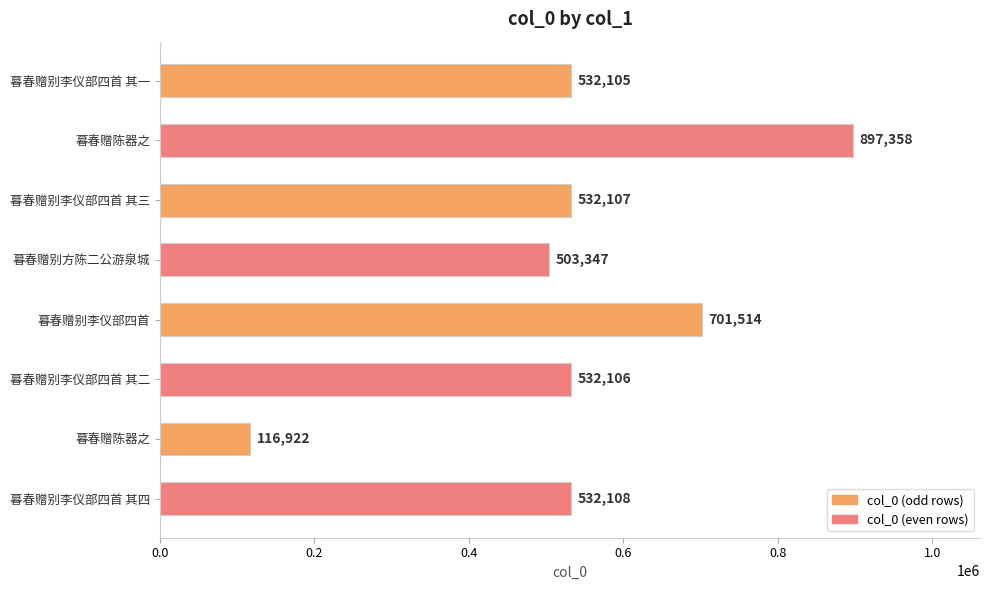

What is the average value?

543446